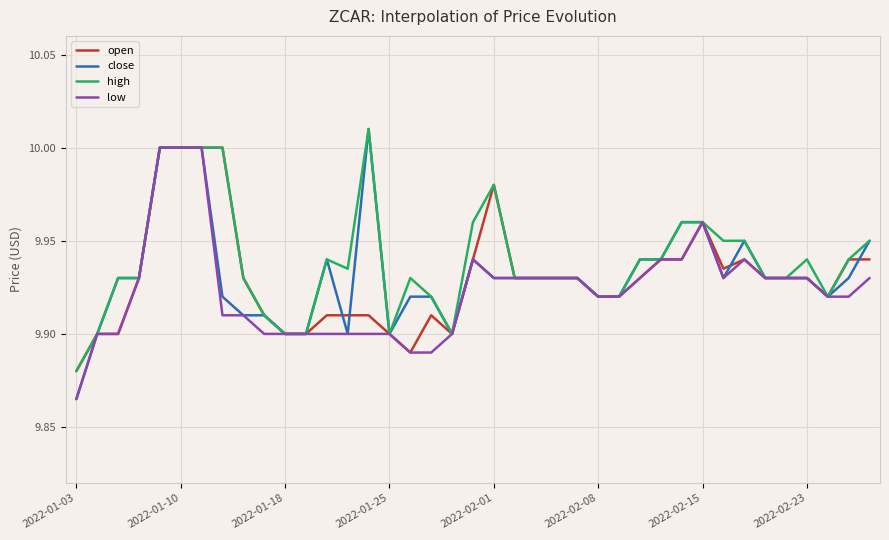

Which series has the largest range (max minus min)?

close